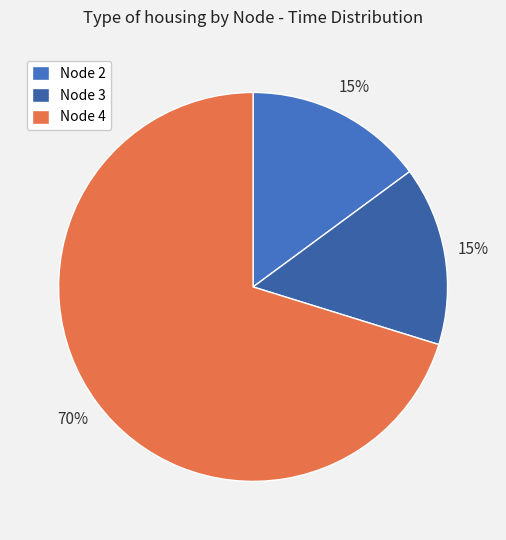

Which category has the smallest portion of the pie?

Node 2